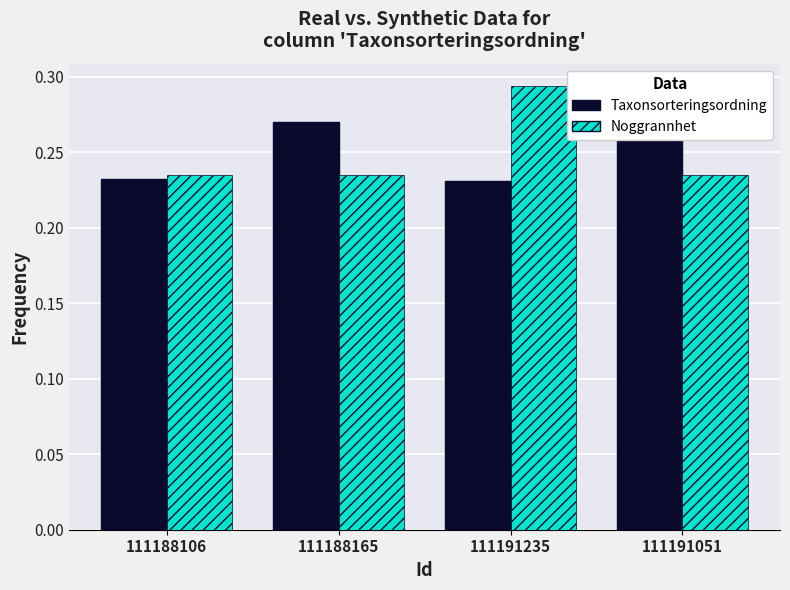

What is the sum of all Noggrannhet values?

1.0